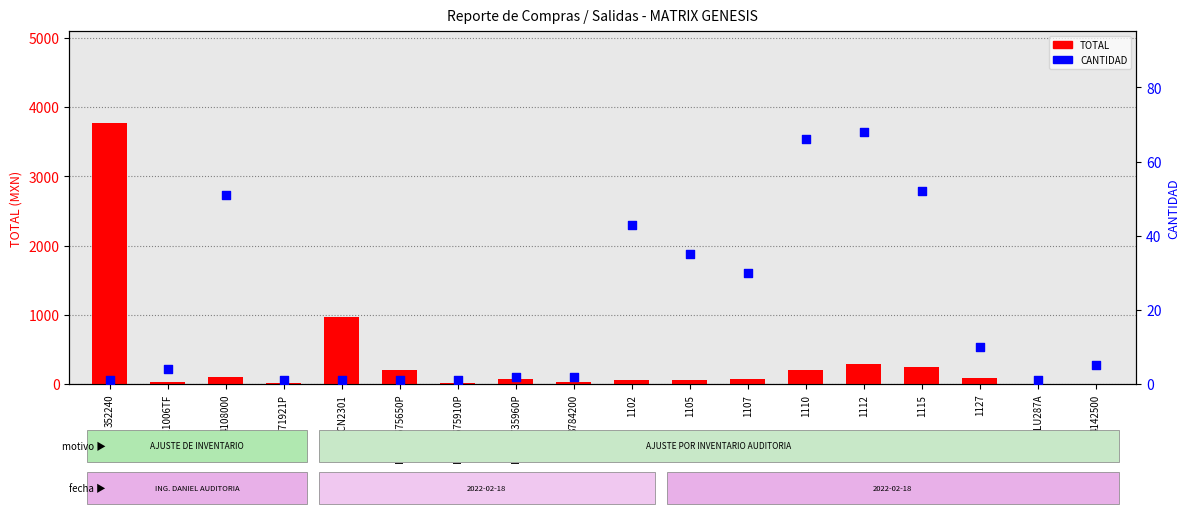

At which category is the sum across all series the highest?

352240